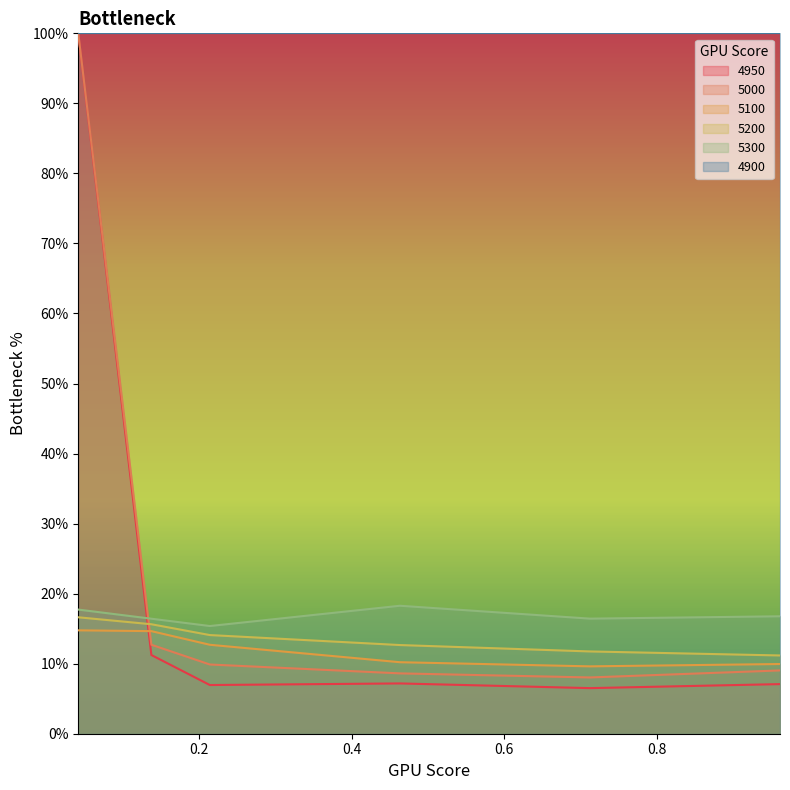

At which label does 5100 reach its minimum?

0.7123287671232876